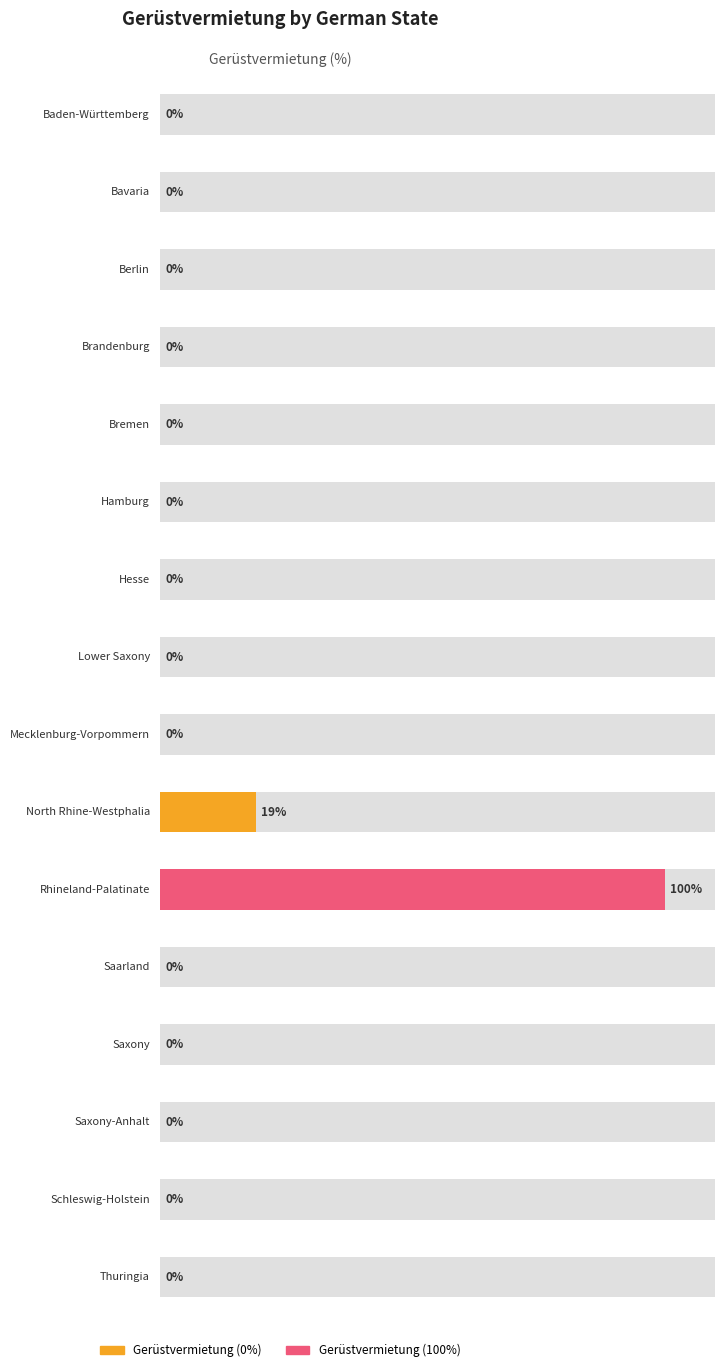

Rank the categories by value from lowest to highest.

Baden-Württemberg, Bavaria, Berlin, Brandenburg, Bremen, Hamburg, Hesse, Lower Saxony, Mecklenburg-Vorpommern, Saarland, Saxony, Saxony-Anhalt, Schleswig-Holstein, Thuringia, North Rhine-Westphalia, Rhineland-Palatinate